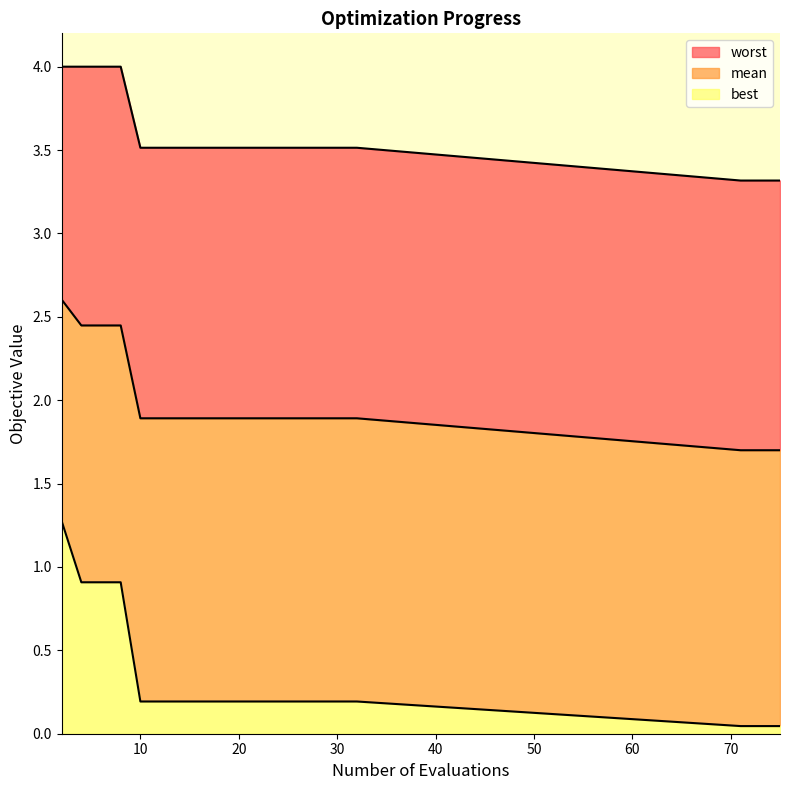

True or false: worst and mean cross at least once.

False